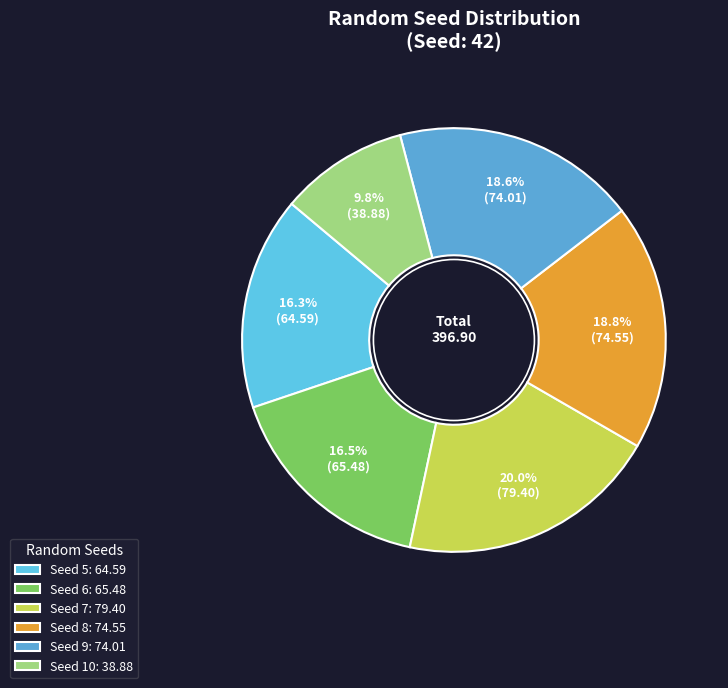

Which slice is the smallest?

Seed 10